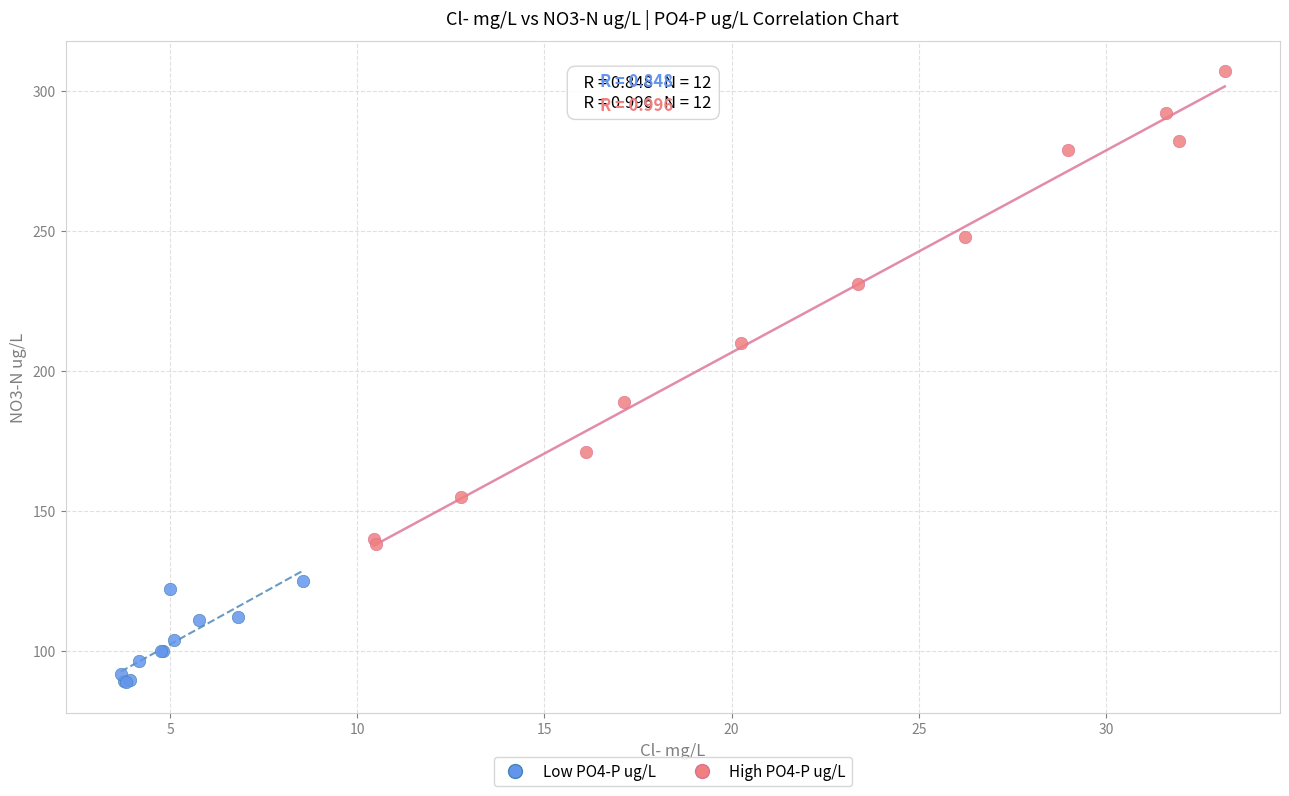

Which series contains the lowest Y value?

Low PO4-P ug/L